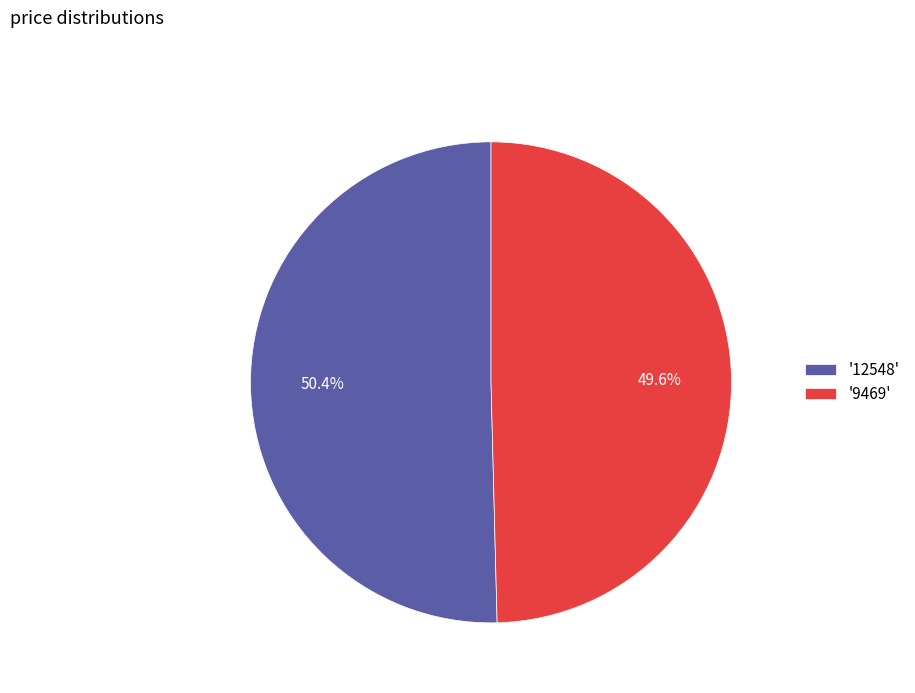

Which has a higher value, '9469' or '12548'?

'12548'